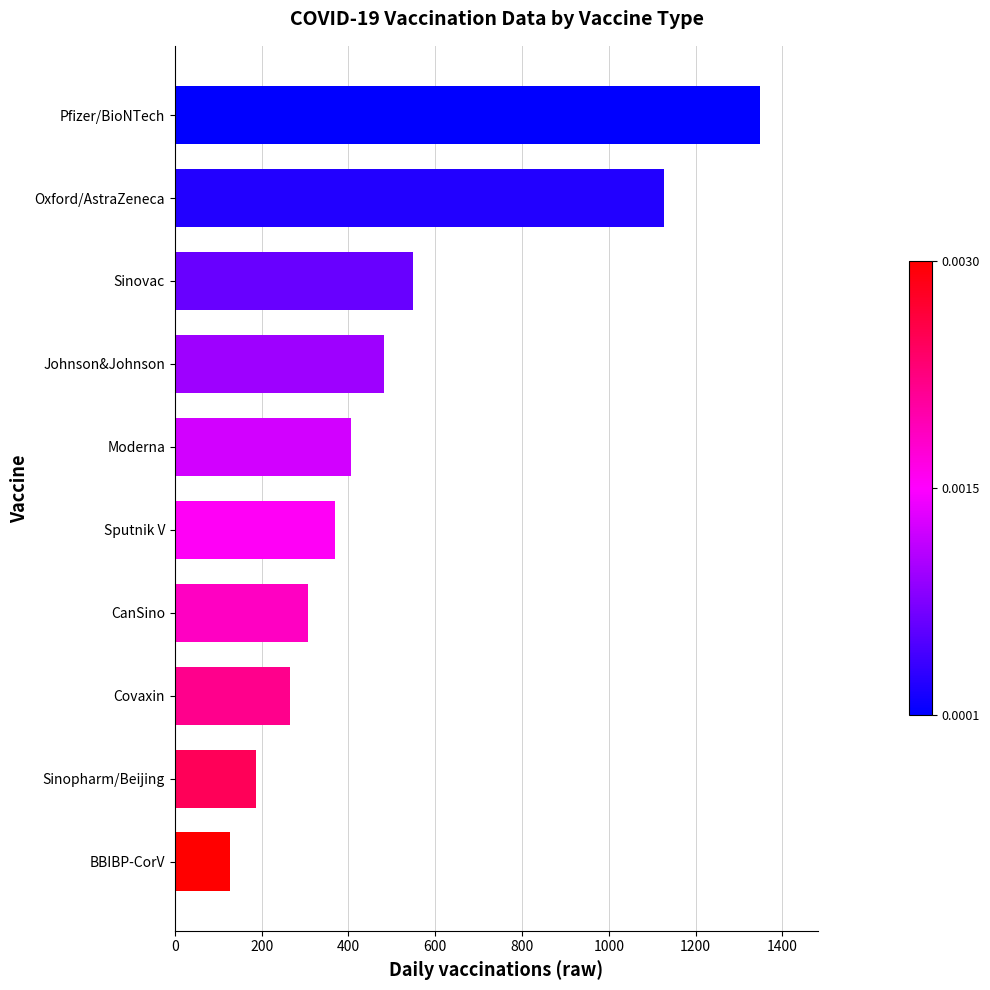

List the labels in order of value, largest first.

Pfizer/BioNTech, Oxford/AstraZeneca, Sinovac, Johnson&Johnson, Moderna, Sputnik V, CanSino, Covaxin, Sinopharm/Beijing, BBIBP-CorV